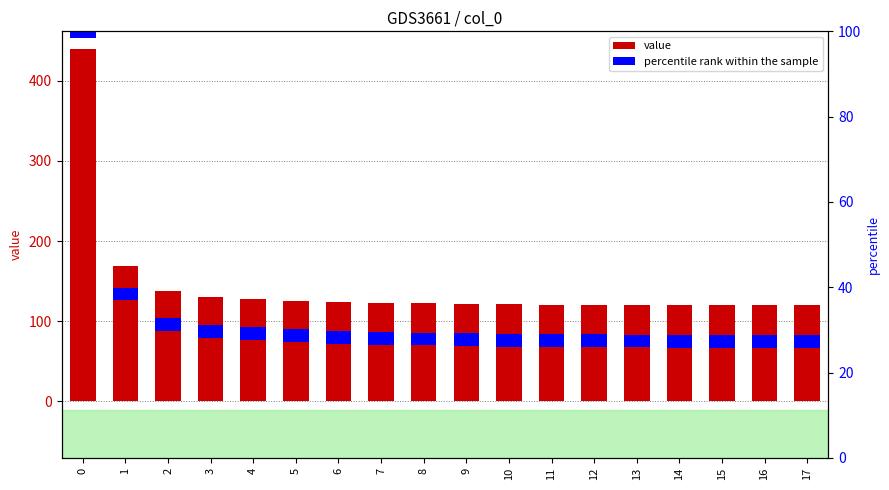

Reading left to right, extract all data points from this chart.

value: 439.8	169.0	137.4	130.6	127.8	125.9	124.5	123.3	122.5	121.8	121.3	121.0	120.7	120.5	120.4	120.3	120.2	120.2
percentile rank within the sample: 3.0	3.0	3.0	3.0	3.0	3.0	3.0	3.0	3.0	3.0	3.0	3.0	3.0	3.0	3.0	3.0	3.0	3.0